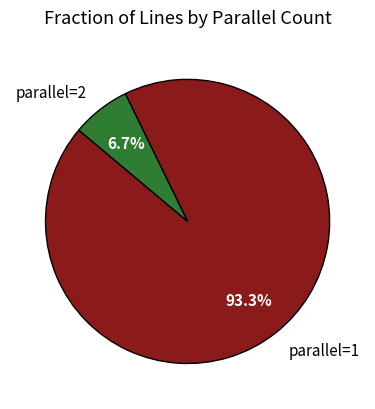

Count the number of slices in the pie.

2